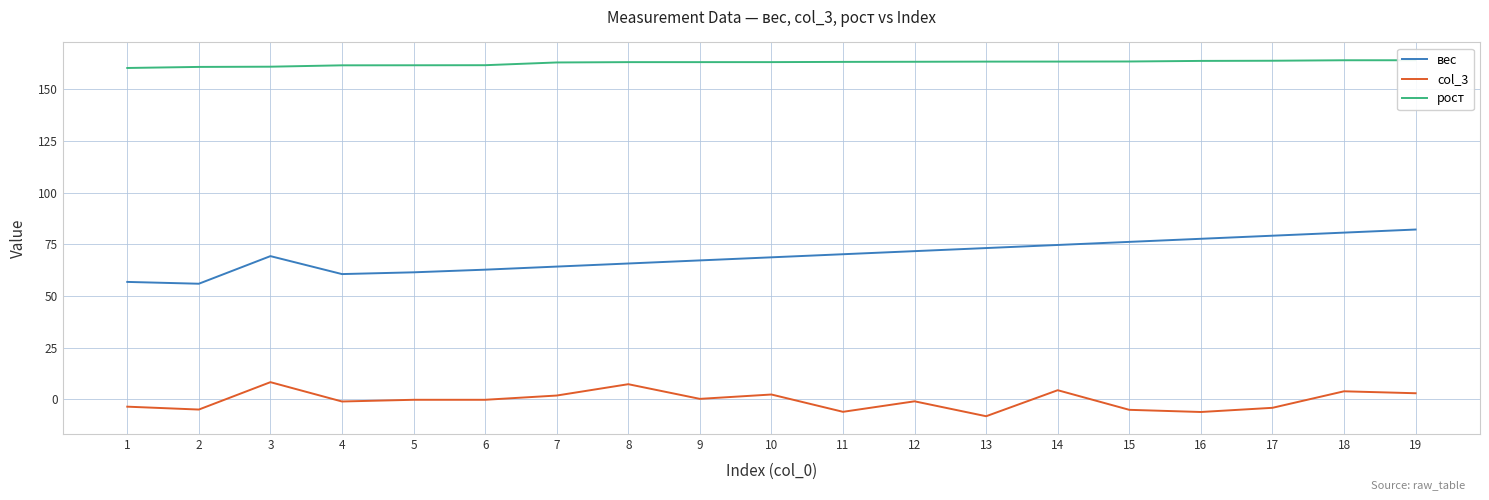

Is the value of col_3 at 9 greater than the value of рост at 12?

No